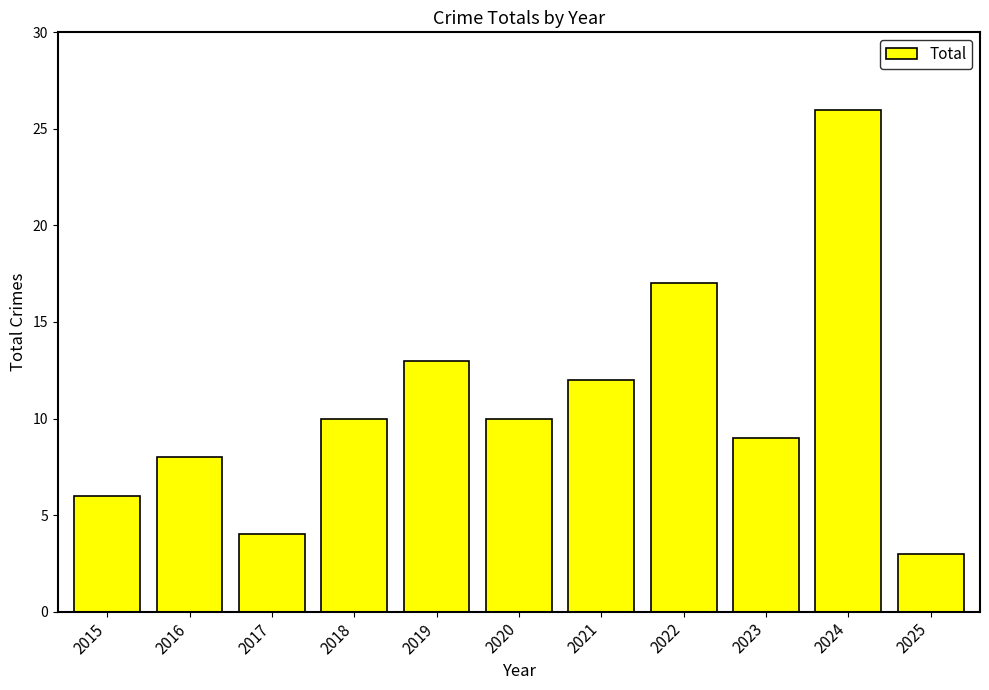

What is the approximate value at 2023?

9